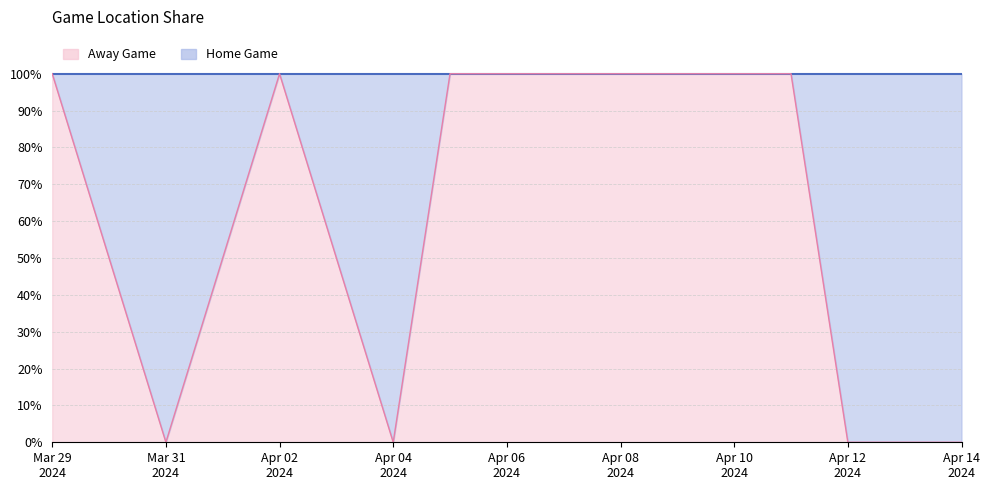

What is the greatest value displayed?

100